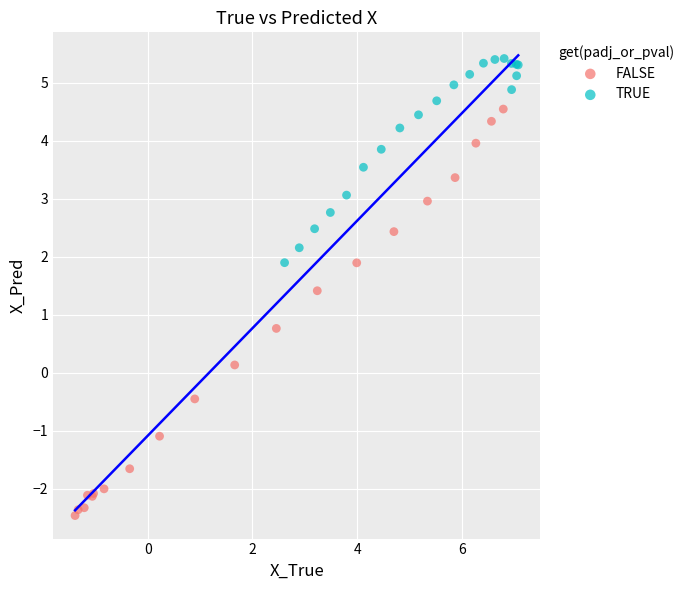

Which series contains the highest Y value?

TRUE